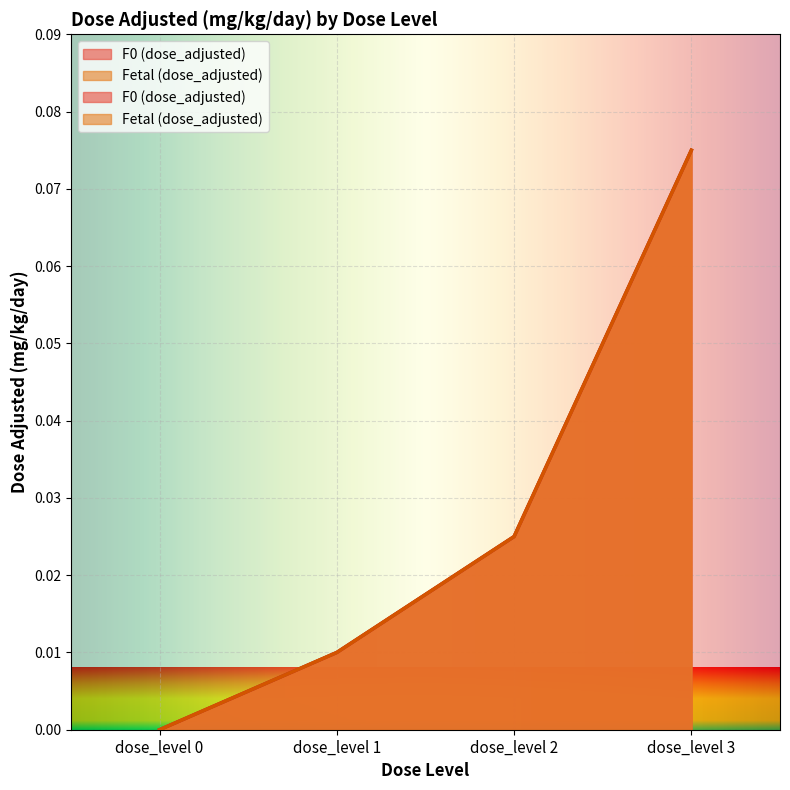

Is the value of F0 (dose_adjusted) at dose_level 3 greater than the value of Fetal (dose_adjusted) at dose_level 0?

Yes